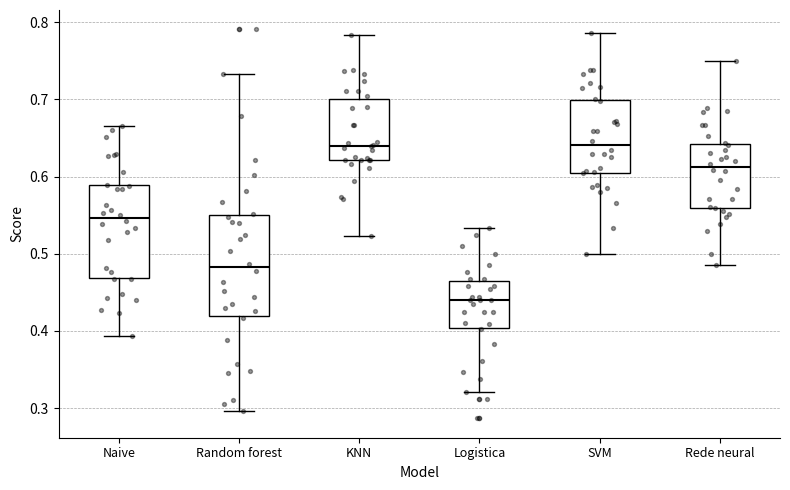

Which box has the lowest median line?

Logistica